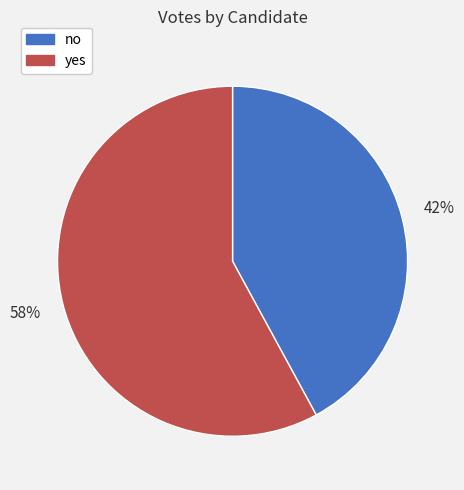

Between no and yes, which is larger?

yes